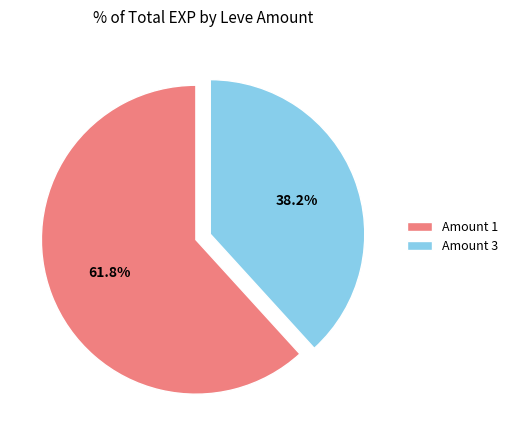

Does any single category account for the majority?

Yes